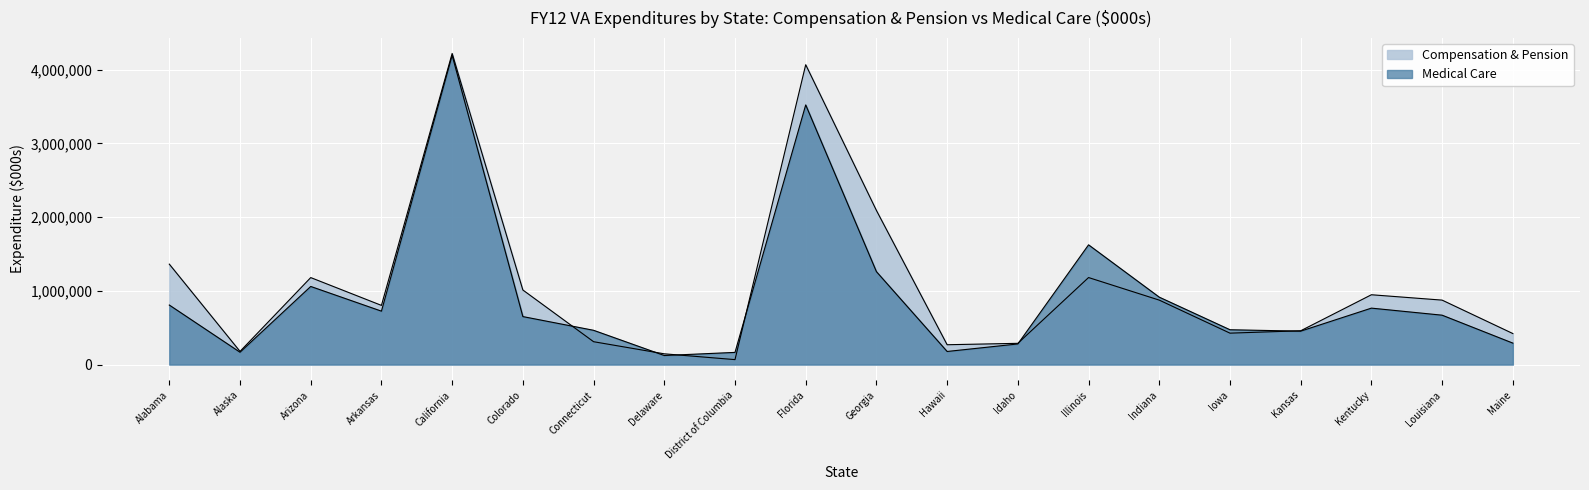

What is the label of the 12th point from the right?

District of Columbia